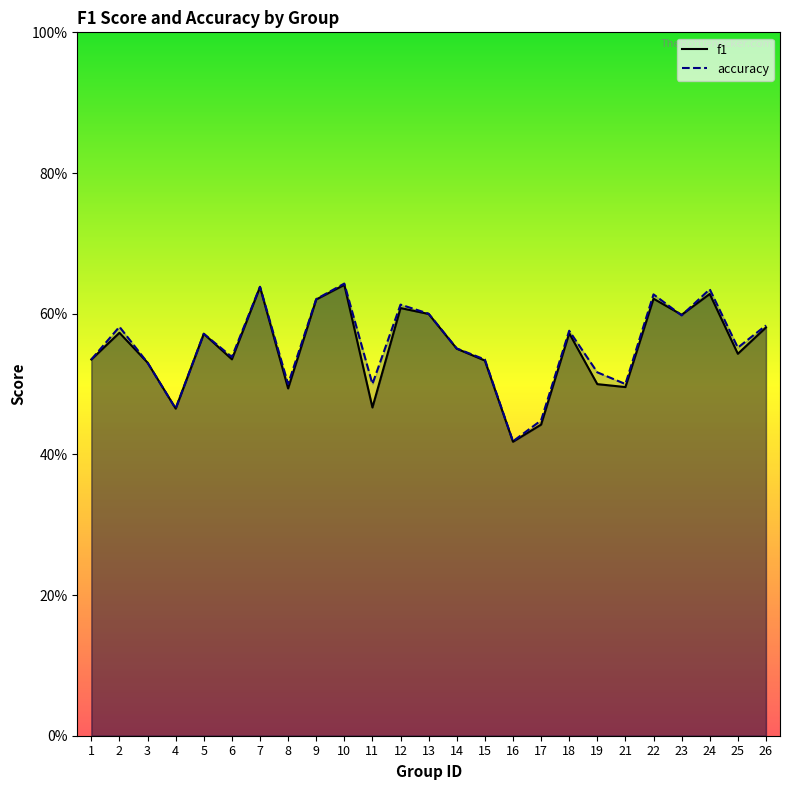

Between which two adjacent categories do f1 and accuracy first intersect?

2 and 3